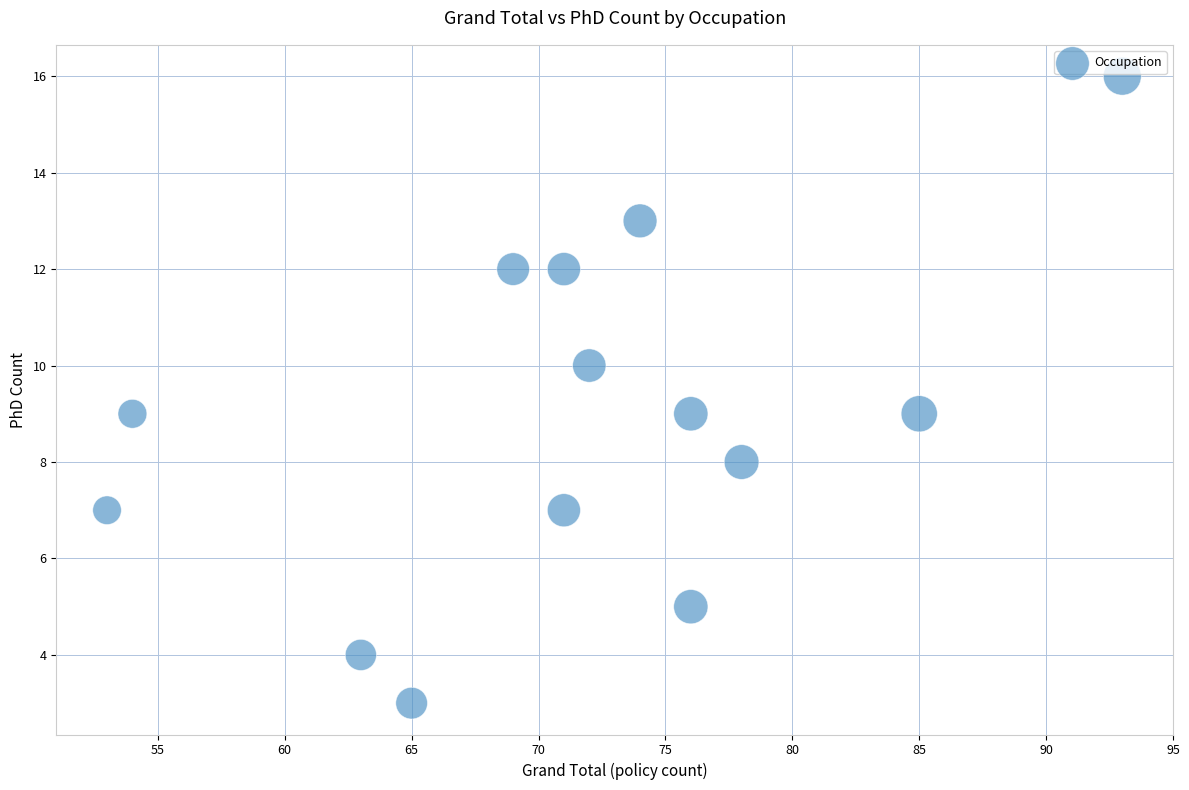

What is the range of X values (max minus min)?

40